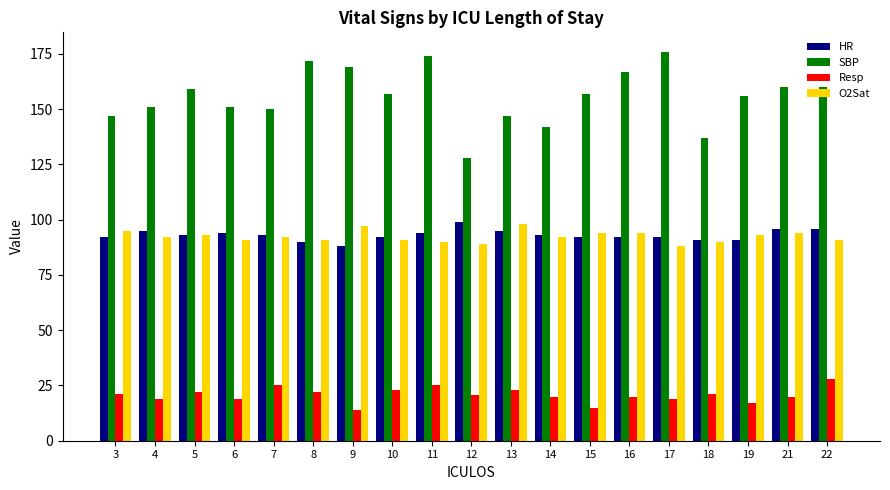

How many series are shown in this chart?

4